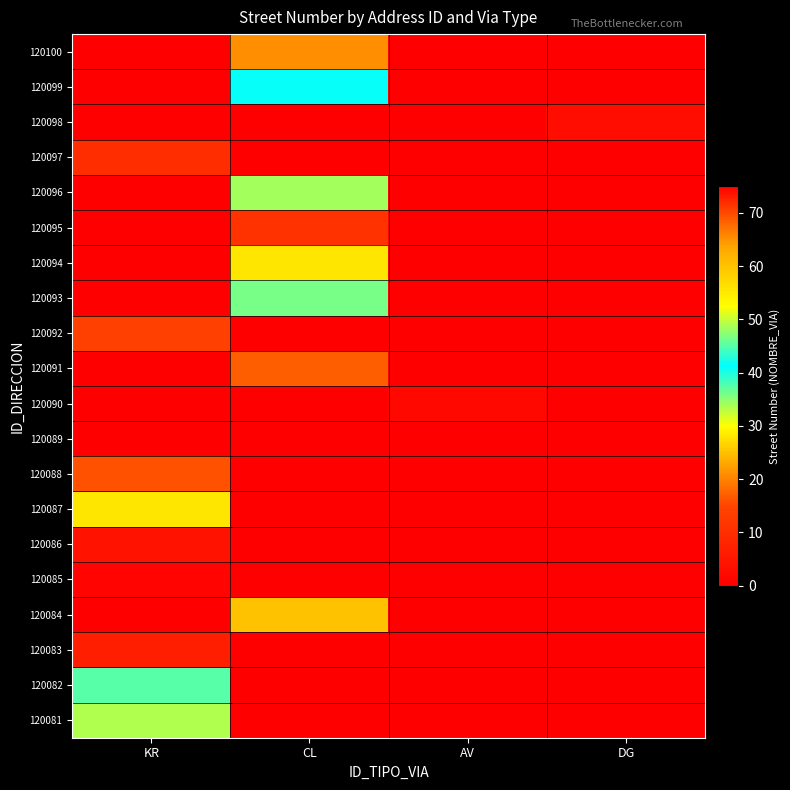

At which category is the sum across all series the highest?

CL